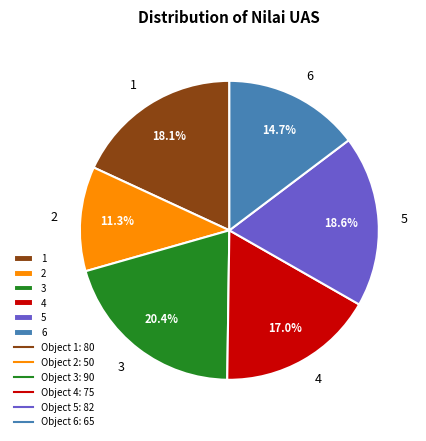

Is the sum of 3 and 6 greater than half?

No